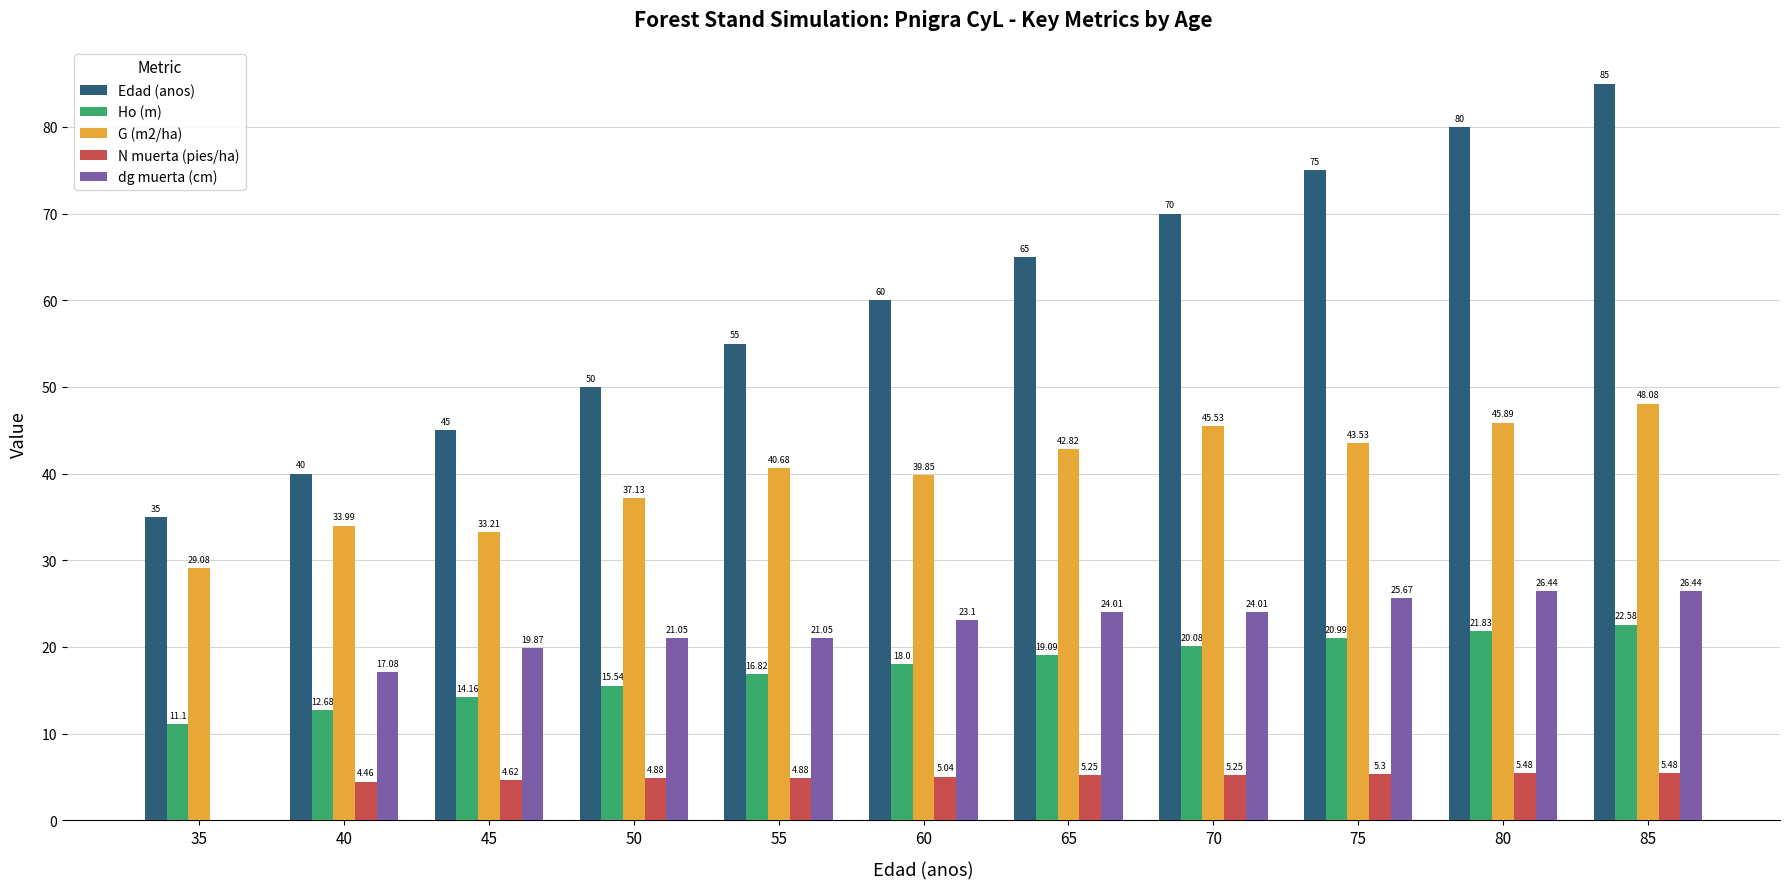

Does the chart contain stacked bars?

No